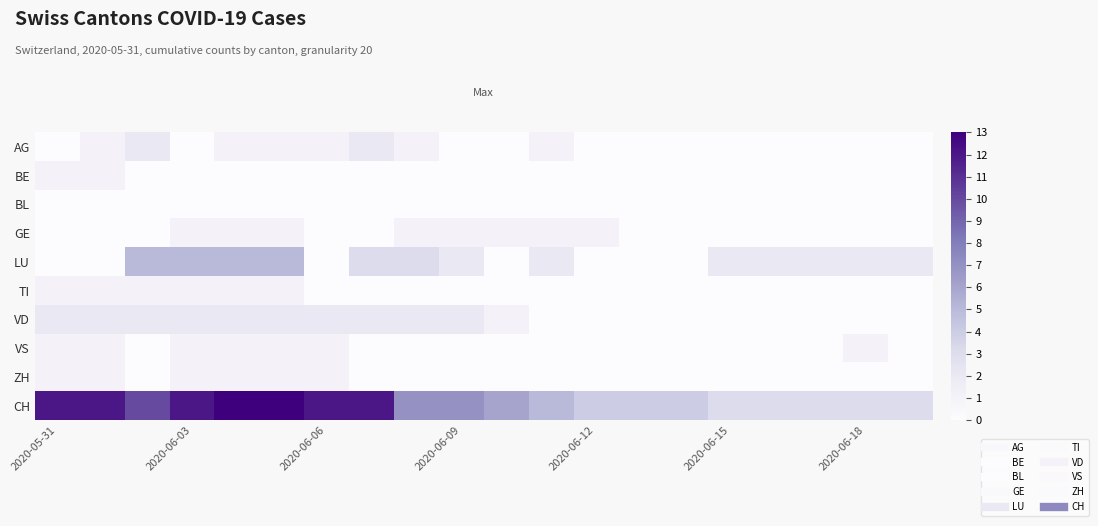

Count the number of categories in the chart.

20